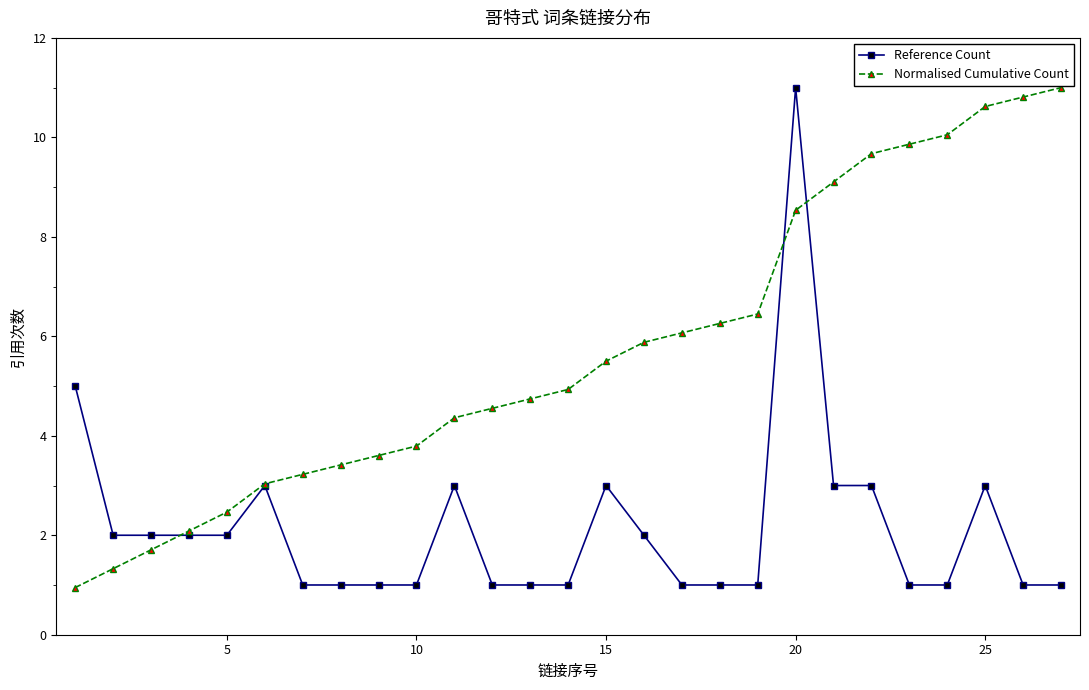

How many data points in Normalised Cumulative Count are above 4?

17